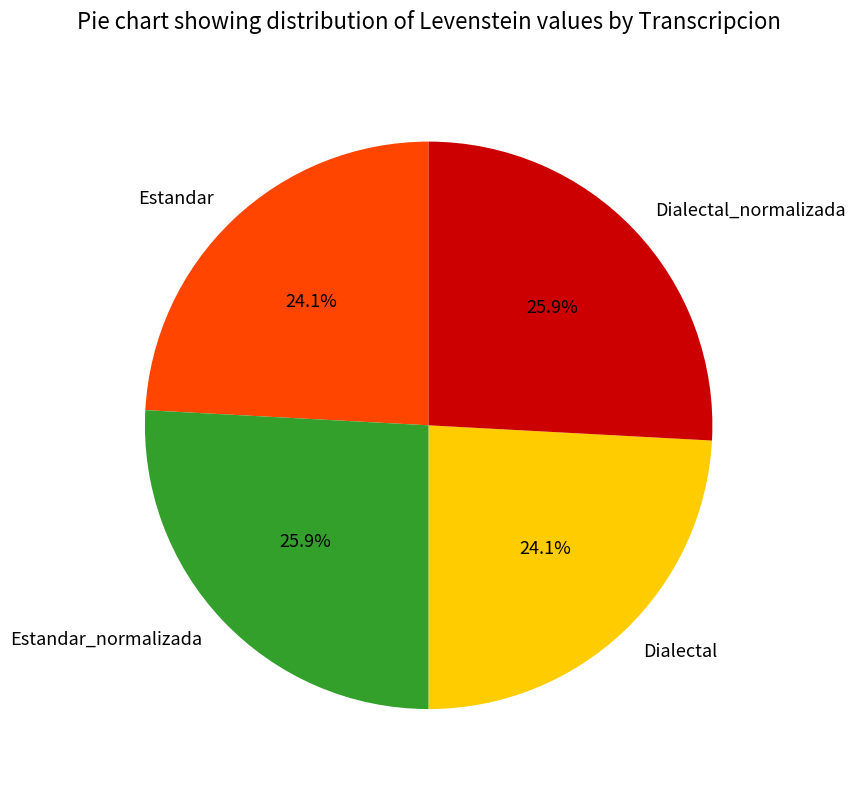

Approximately how many times larger is the value at Dialectal compared to Dialectal_normalizada?

0.9